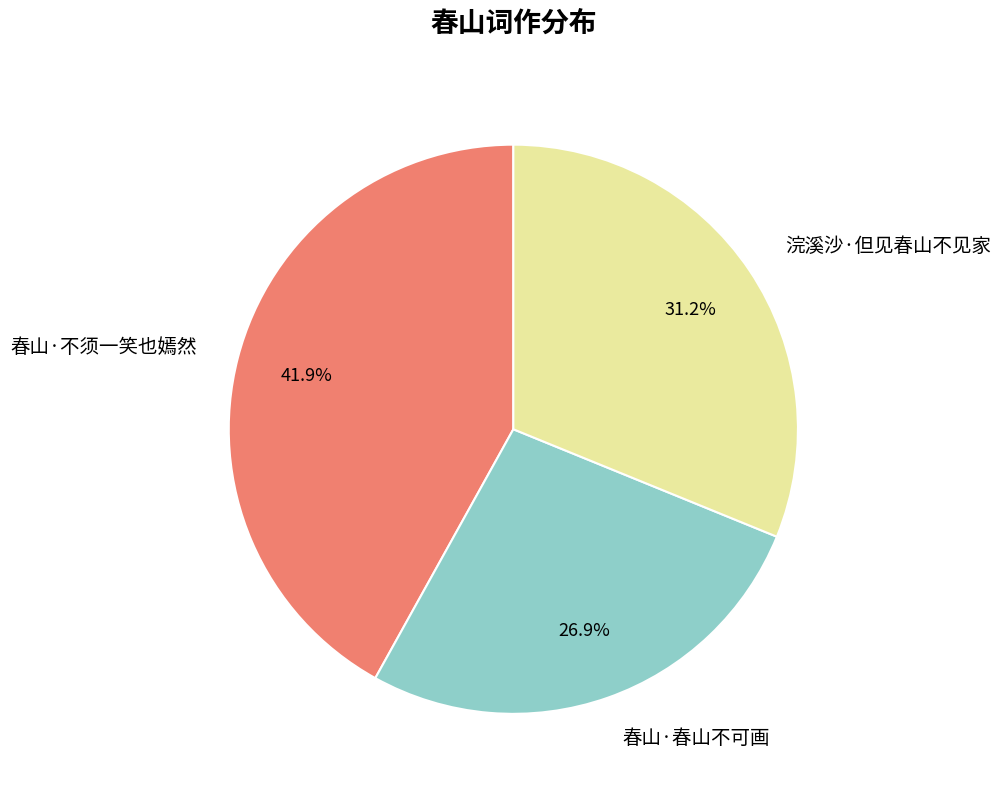

What is the smallest slice in the pie chart?

春山·春山不可画